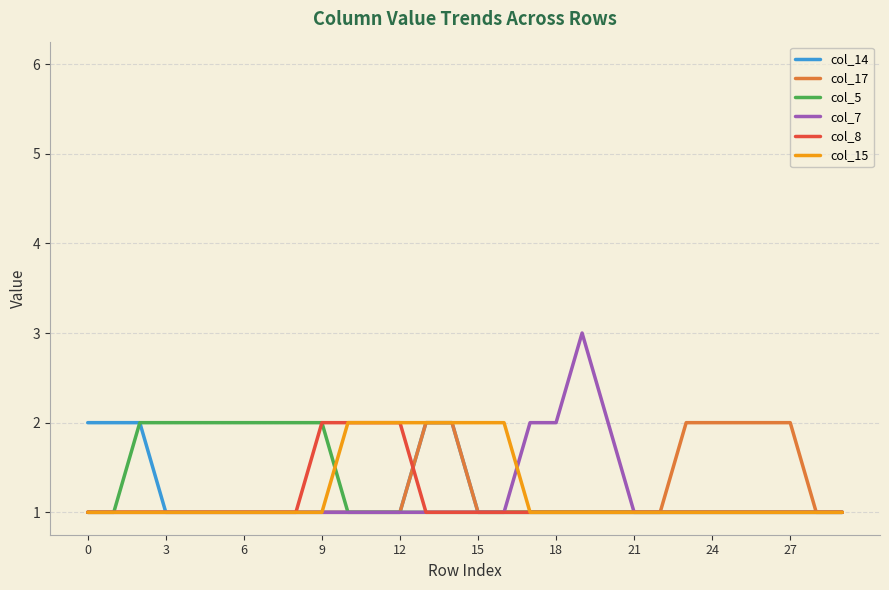

What is the label of the 3rd point from the left?

6